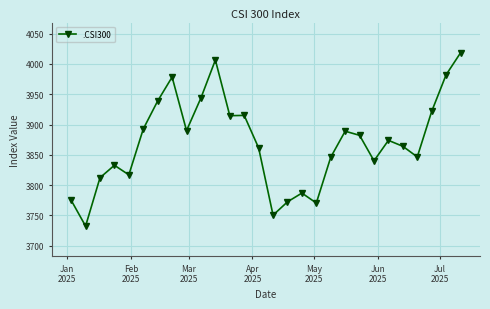

True or false: there are more than 2 points higher than both neighbors.

True